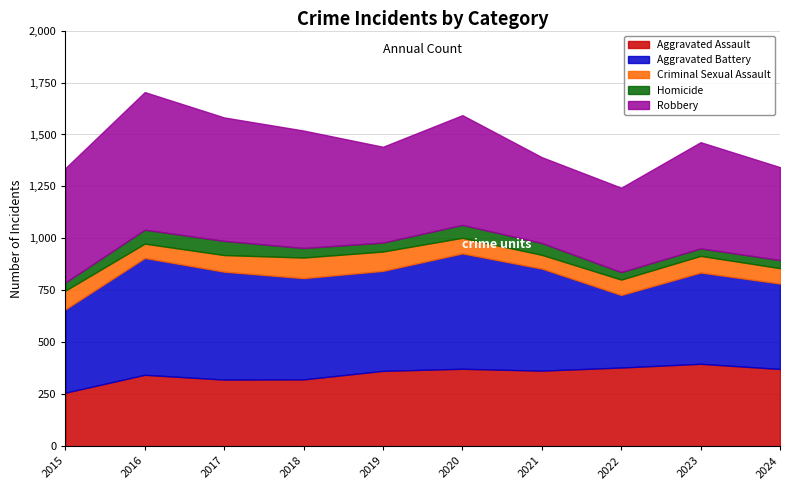

Rank the series at 2020 from highest to lowest value.

Aggravated Battery, Robbery, Aggravated Assault, Criminal Sexual Assault, Homicide